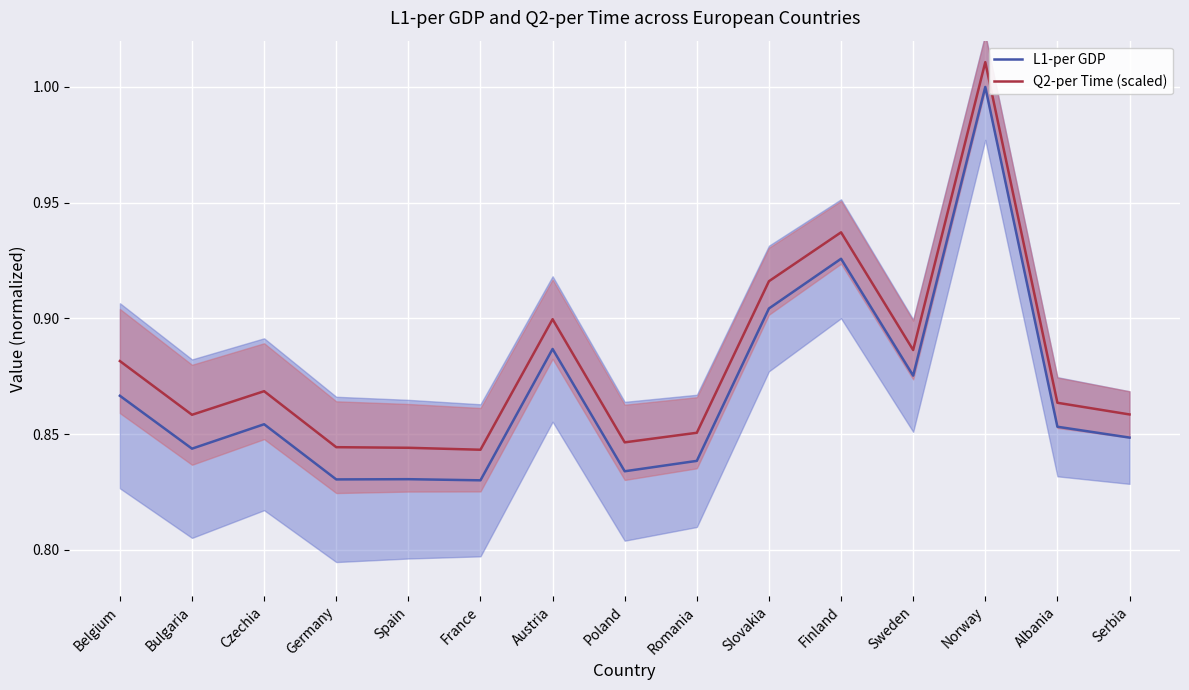

What is the total value across all series at Slovakia?

1.8